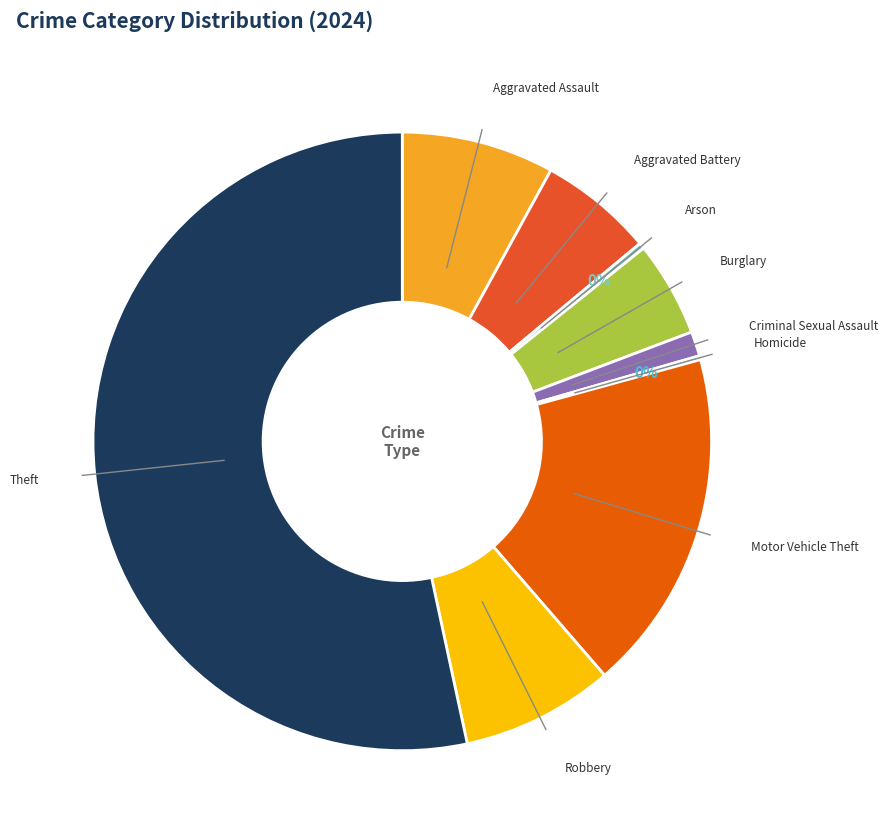

Does Robbery account for over 50% of the chart?

No